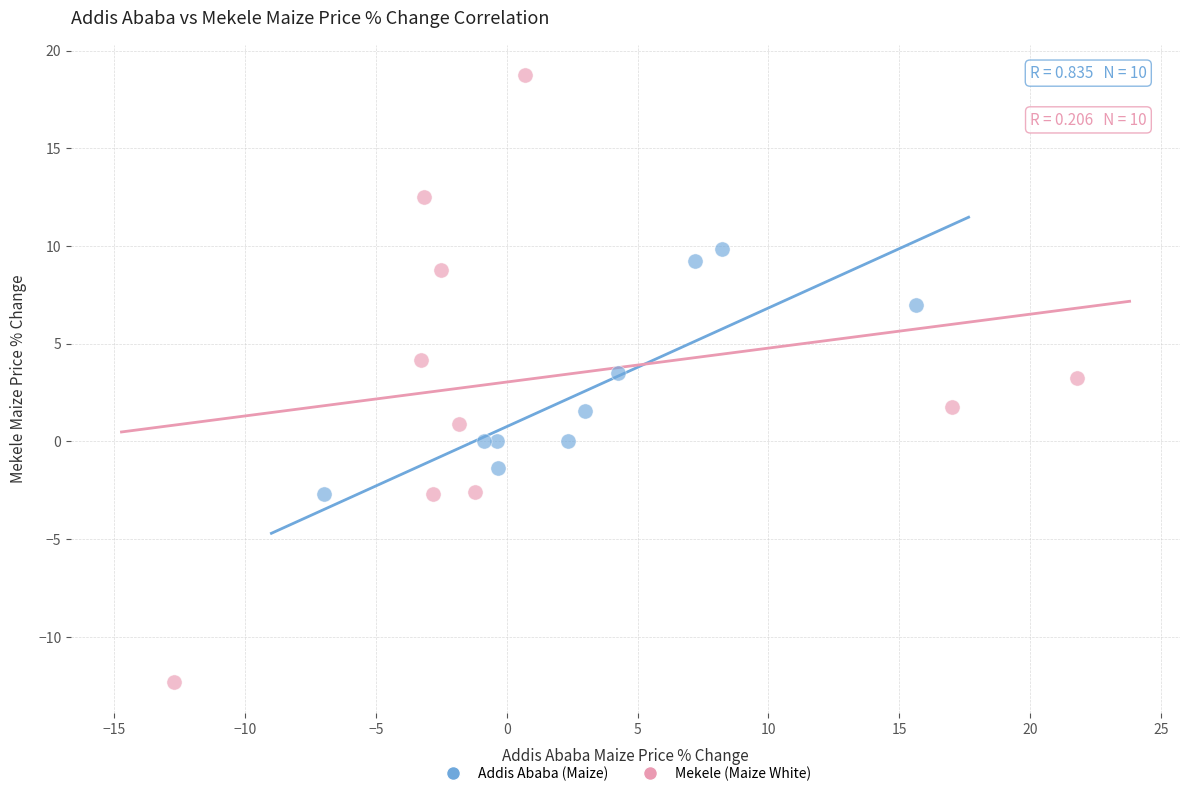

Which series has the largest Y range (max minus min)?

Mekele (Maize White)